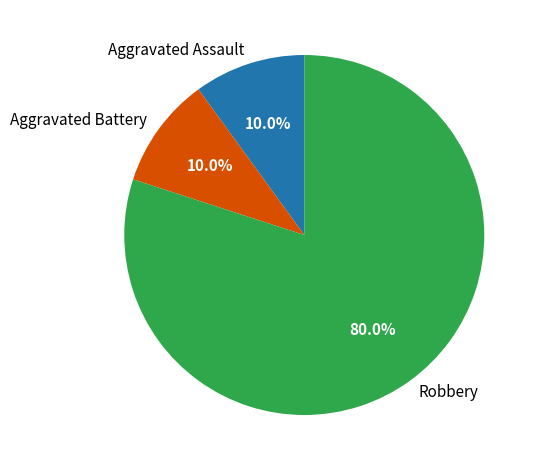

Is there a majority slice in this chart?

Yes